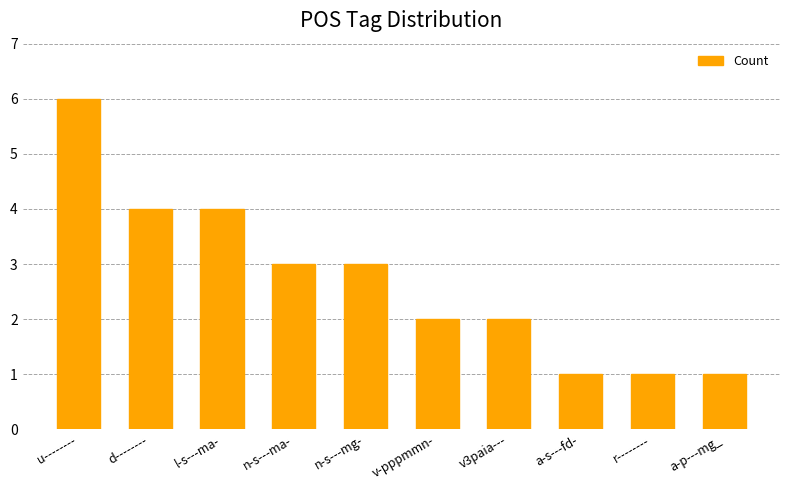

What is the sum of the values at l-s---ma- and r--------?

5